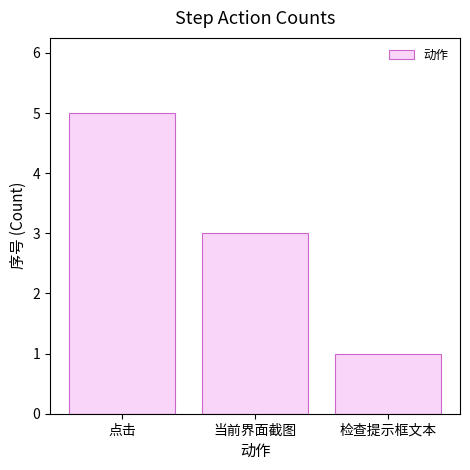

Count the values in the range 1 to 5.

3